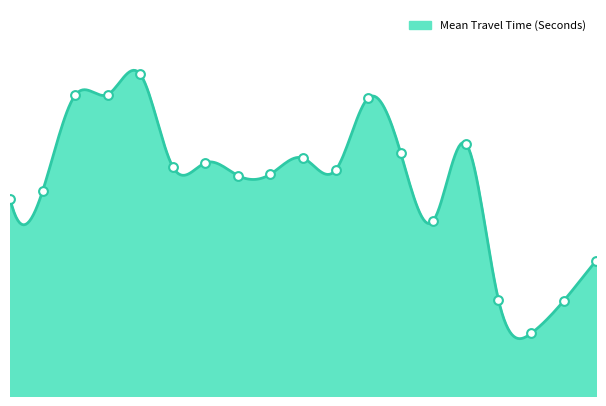

What is the ratio of the value at 11 to the value at 14?

0.7